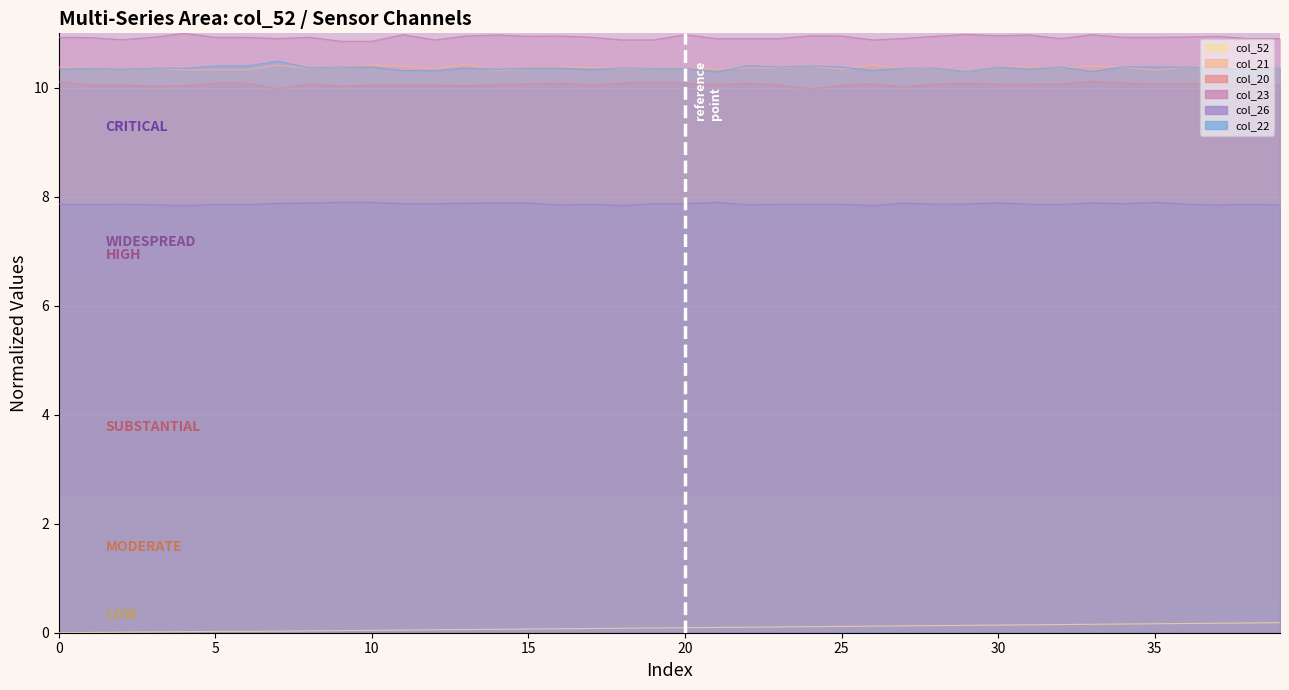

True or false: col_52 has a value of 0.0 at 381.

False